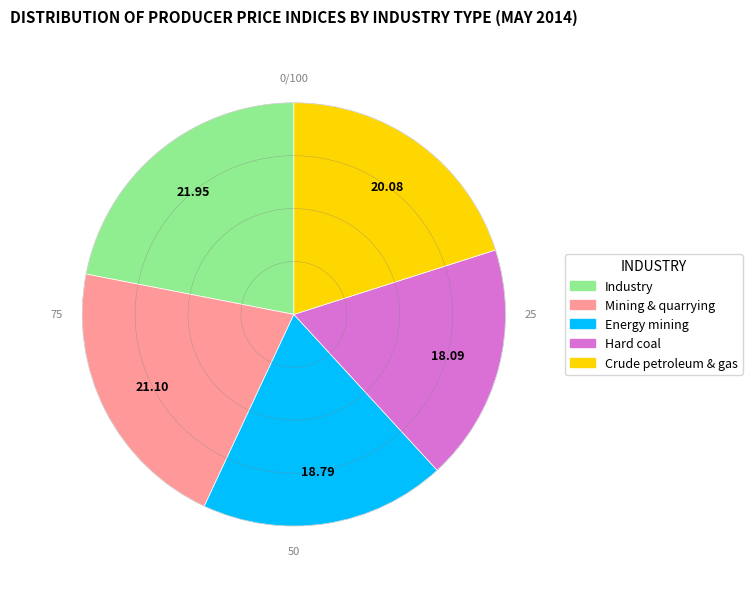

To the nearest percent, what is the difference between the largest and smallest slice percentages?

4%